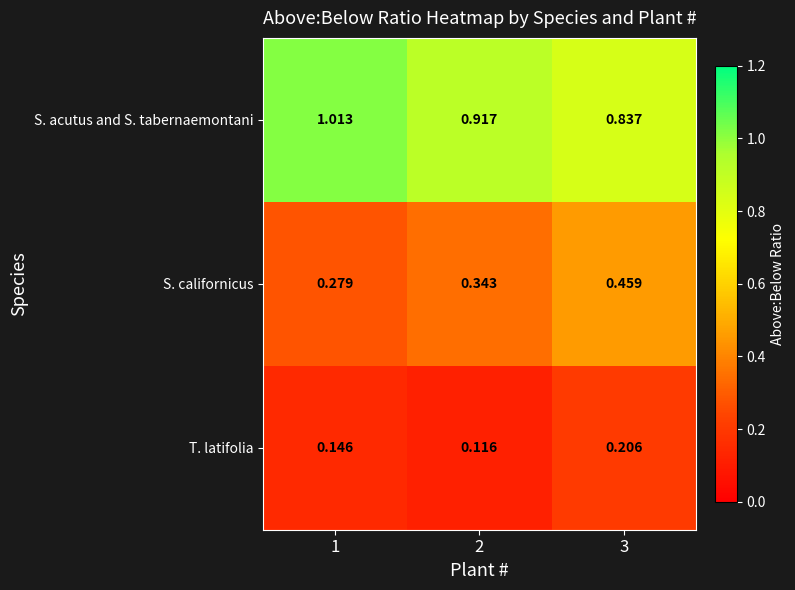

Between 2 and 3, which series saw the biggest shift?

S. californicus